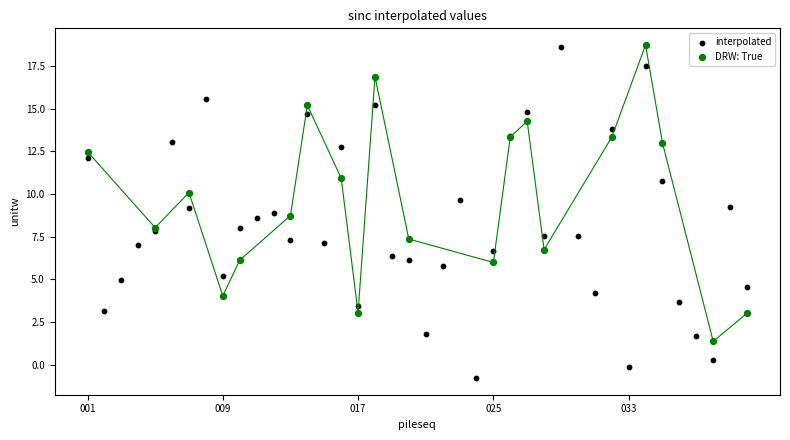

Which series has the widest spread of Y values?

interpolated